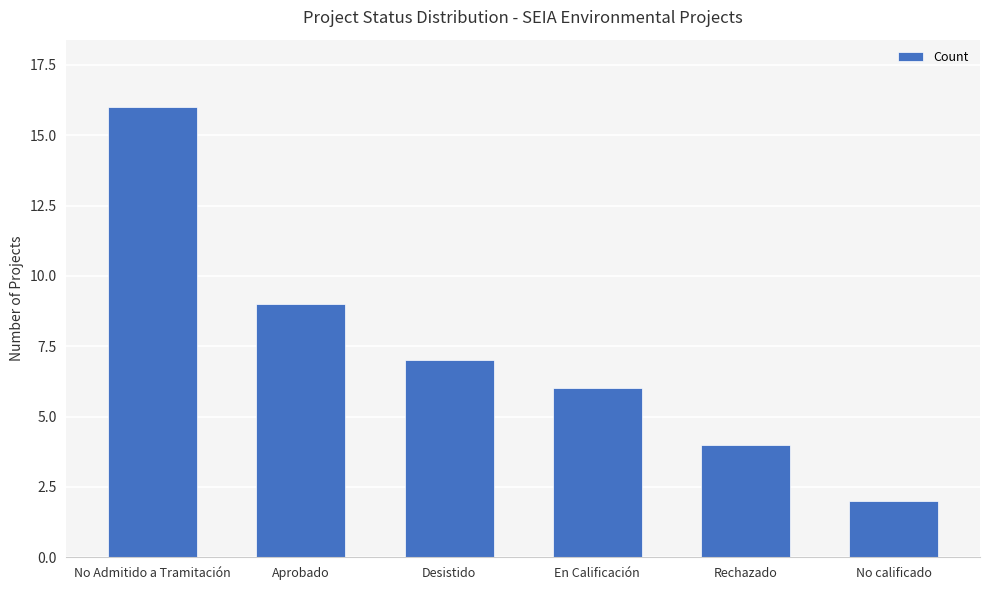

The chart shows a value of 16 at No Admitido a Tramitación. True or false?

True